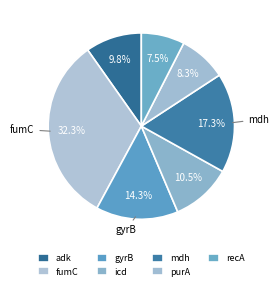

The fumC slice represents 32% of the pie. True or false?

True